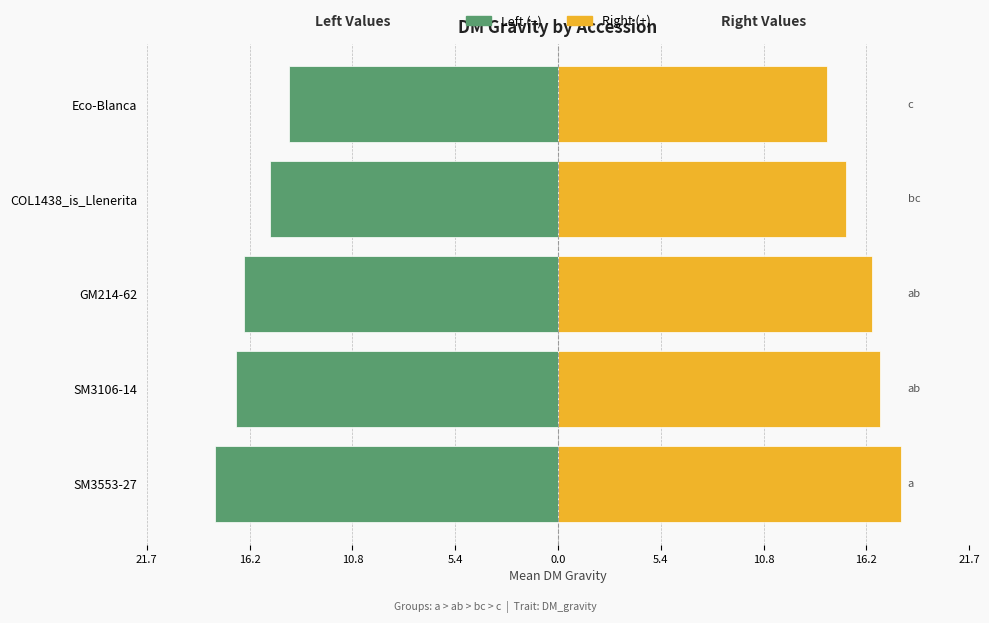

How many distinct data groups are displayed?

2